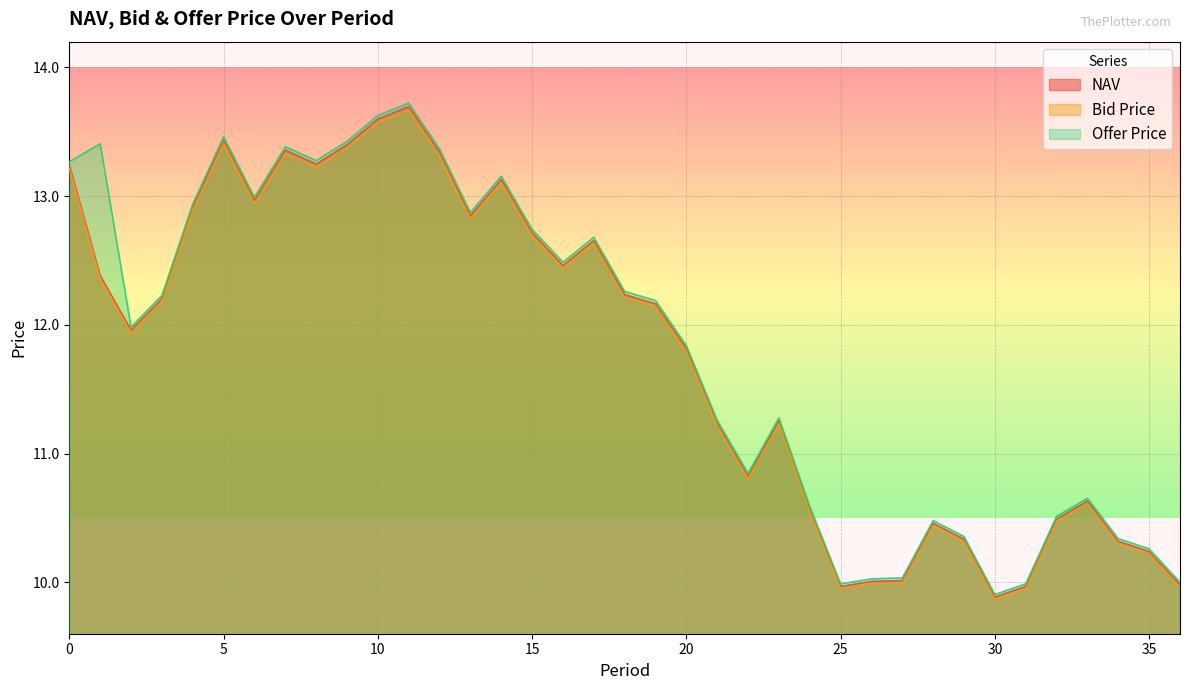

What is the value of the NAV point at the 34th from the left?

10.6